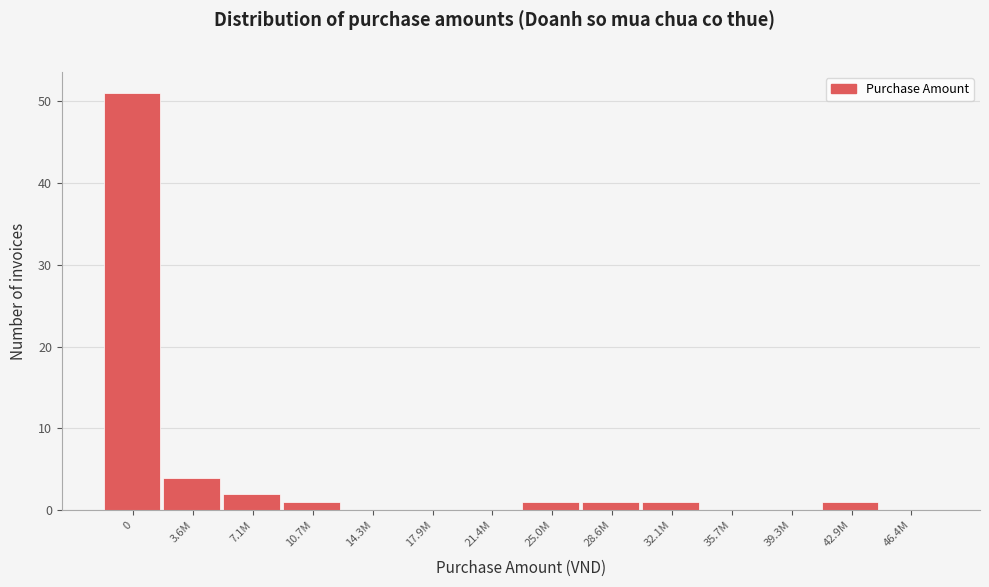

Reading left to right, what are all the values shown in this chart?

0=51	3.6M=4	7.1M=2	10.7M=1	14.3M=0	17.9M=0	21.4M=0	25.0M=1	28.6M=1	32.1M=1	35.7M=0	39.3M=0	42.9M=1	46.4M=0